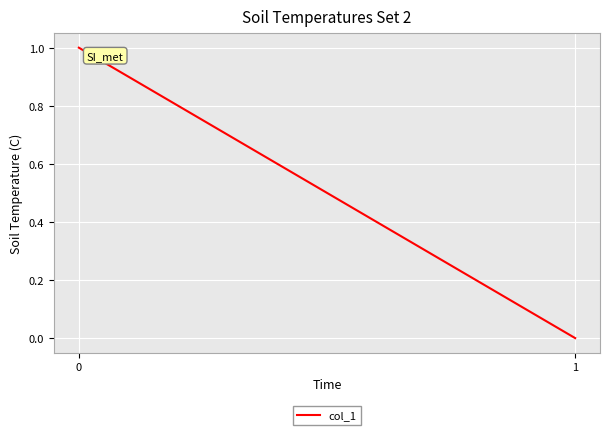

What is the sum of all values?

1